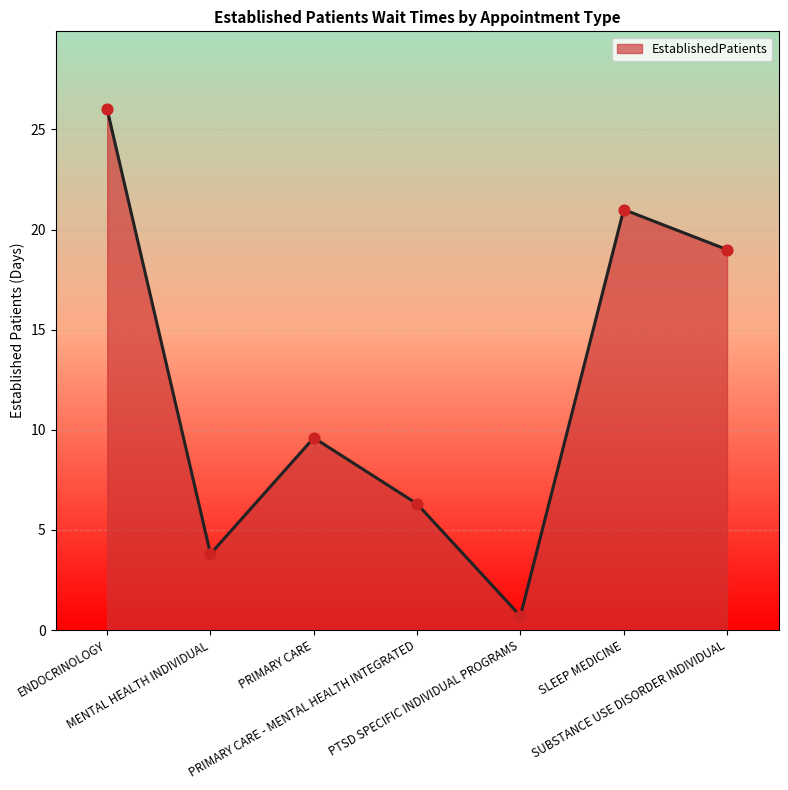

Between ENDOCRINOLOGY and PRIMARY CARE - MENTAL HEALTH INTEGRATED, which is larger?

ENDOCRINOLOGY